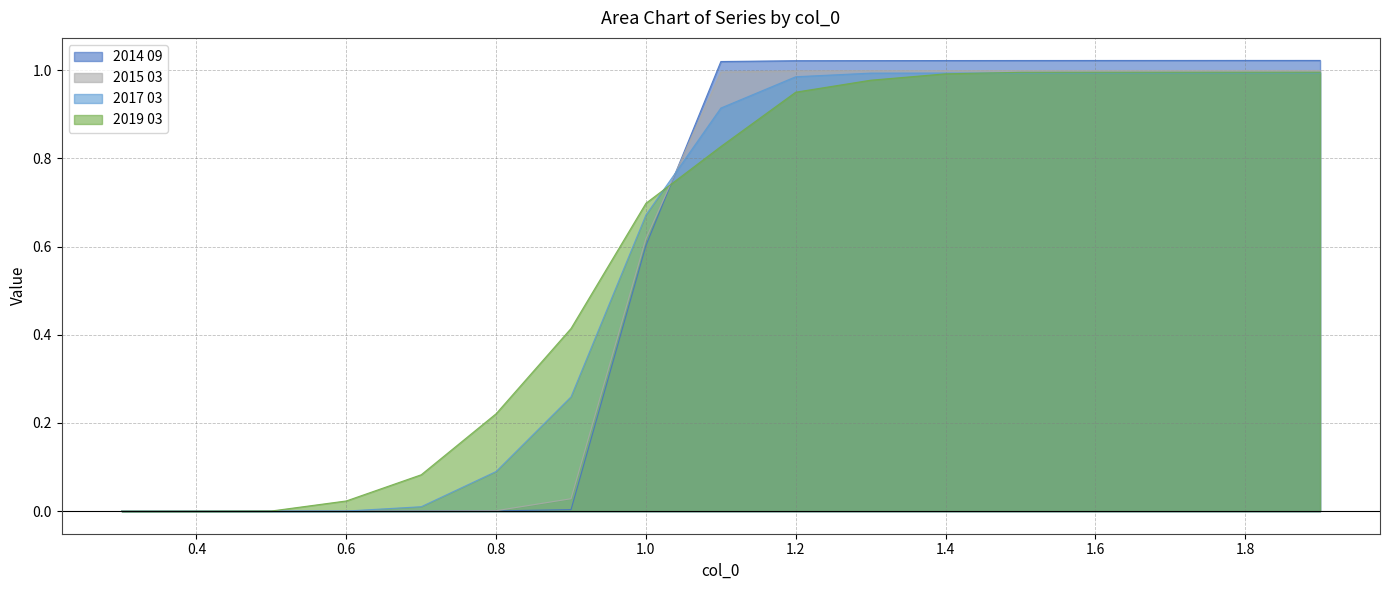

What position from the right is 0.5?

15